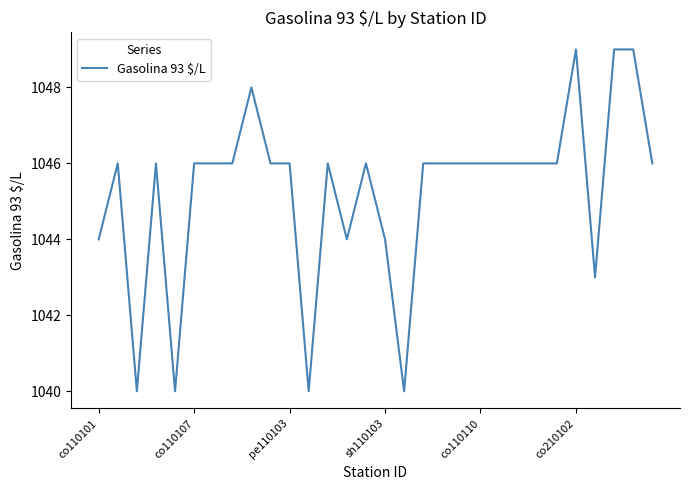

What is the difference between the maximum and minimum values?

9